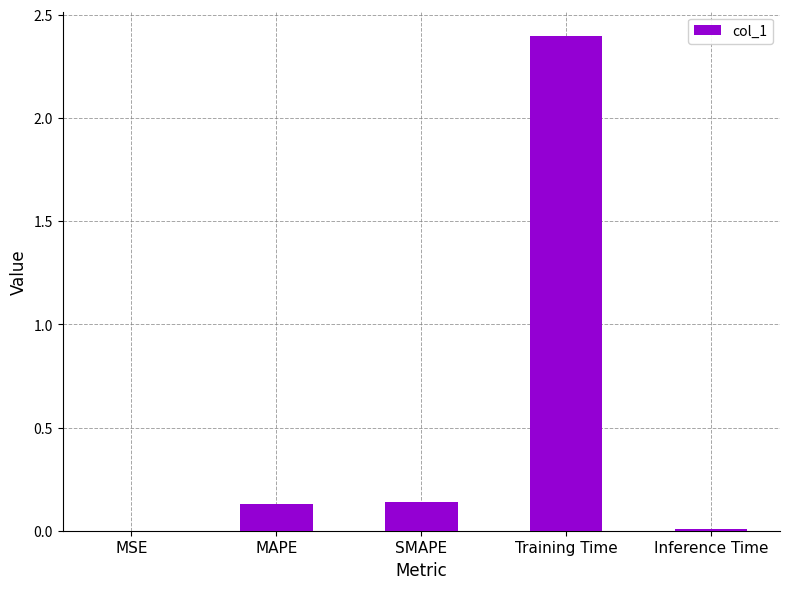

What is the sum of the values at MAPE and SMAPE?

0.3